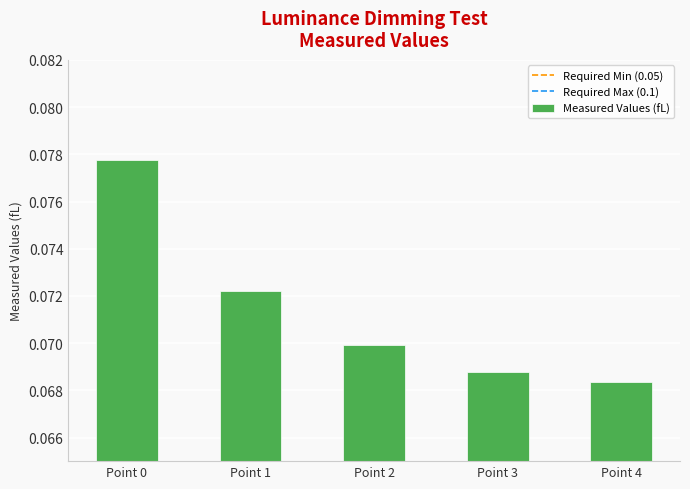

Between Point 2 and Point 1, which is larger?

Point 1